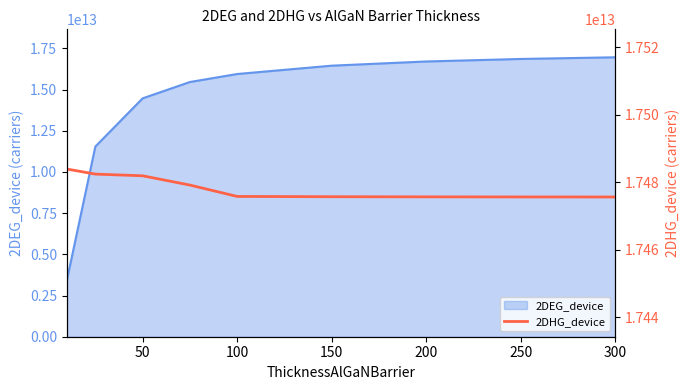

The value of 2DEG_device at 150 is 16453861000000. True or false?

True